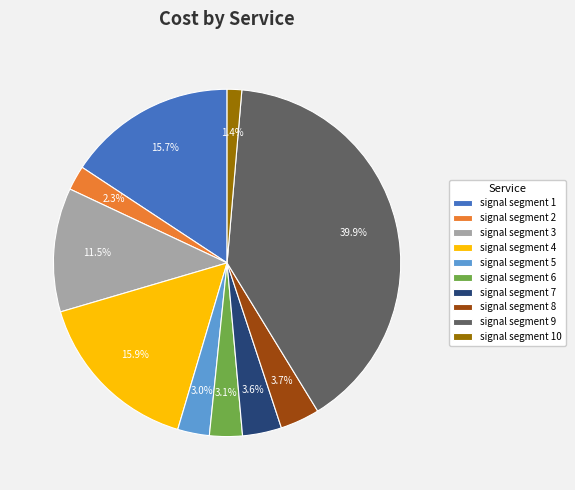

Do signal segment 3 and signal segment 6 together represent more than half of the pie?

No